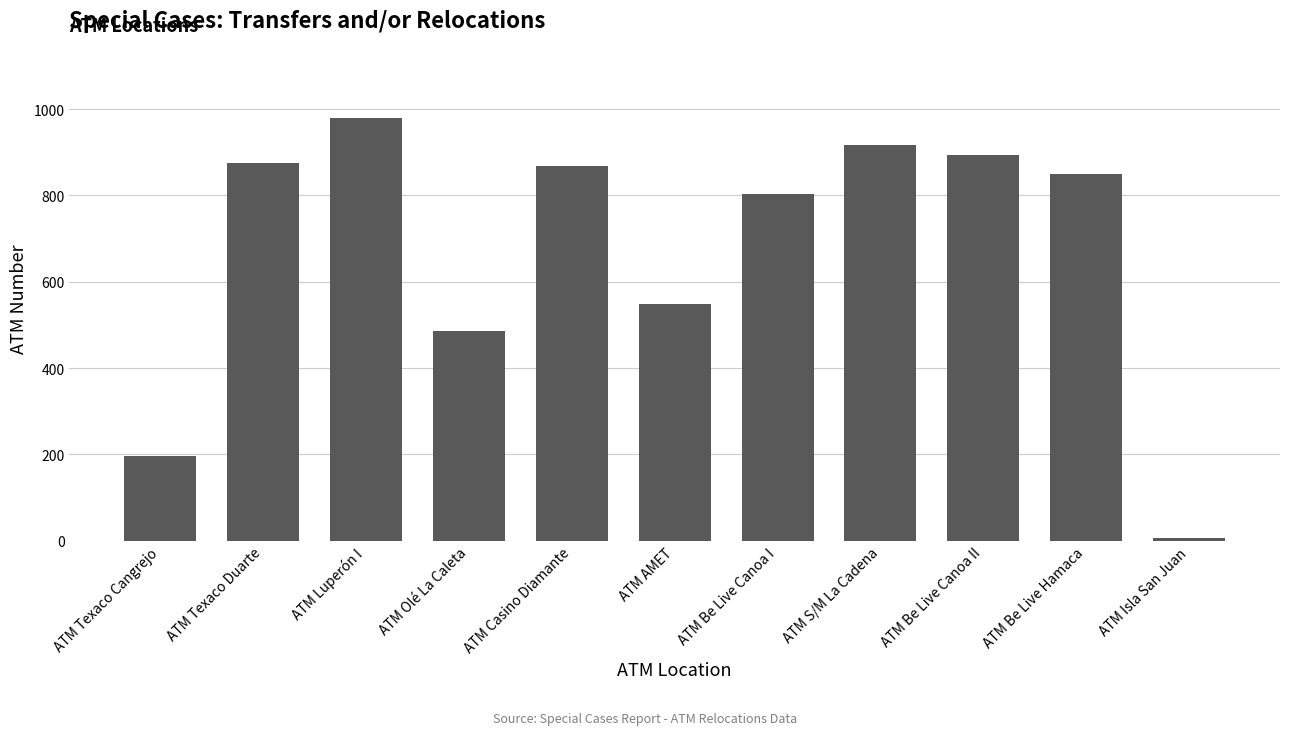

How many bars are there in total?

11